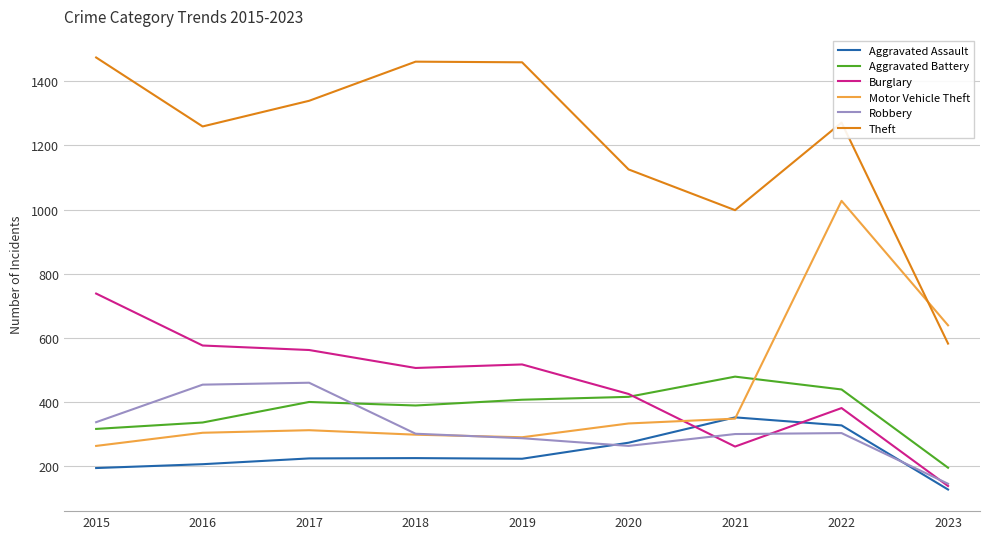

How many lines are shown in the chart?

6